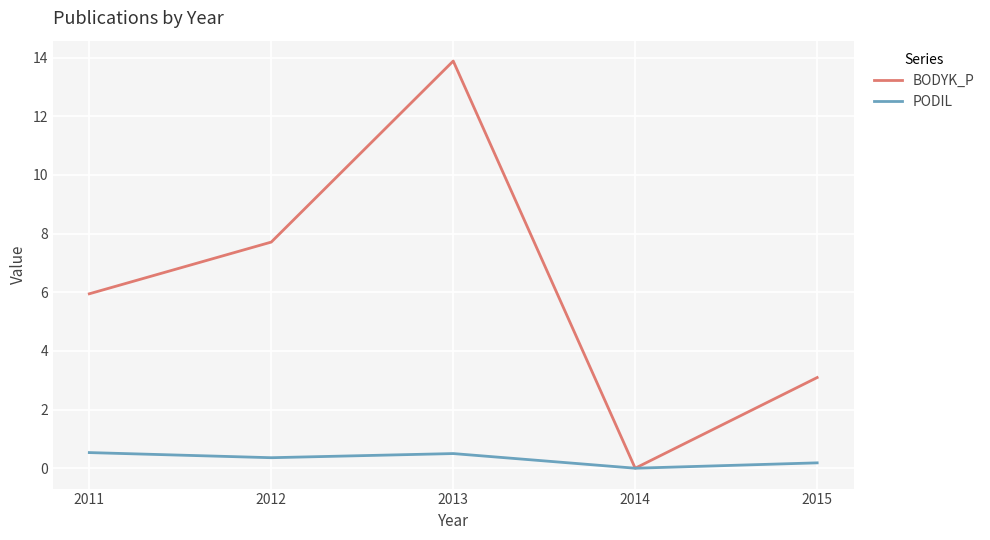

What is the greatest value displayed?

13.9